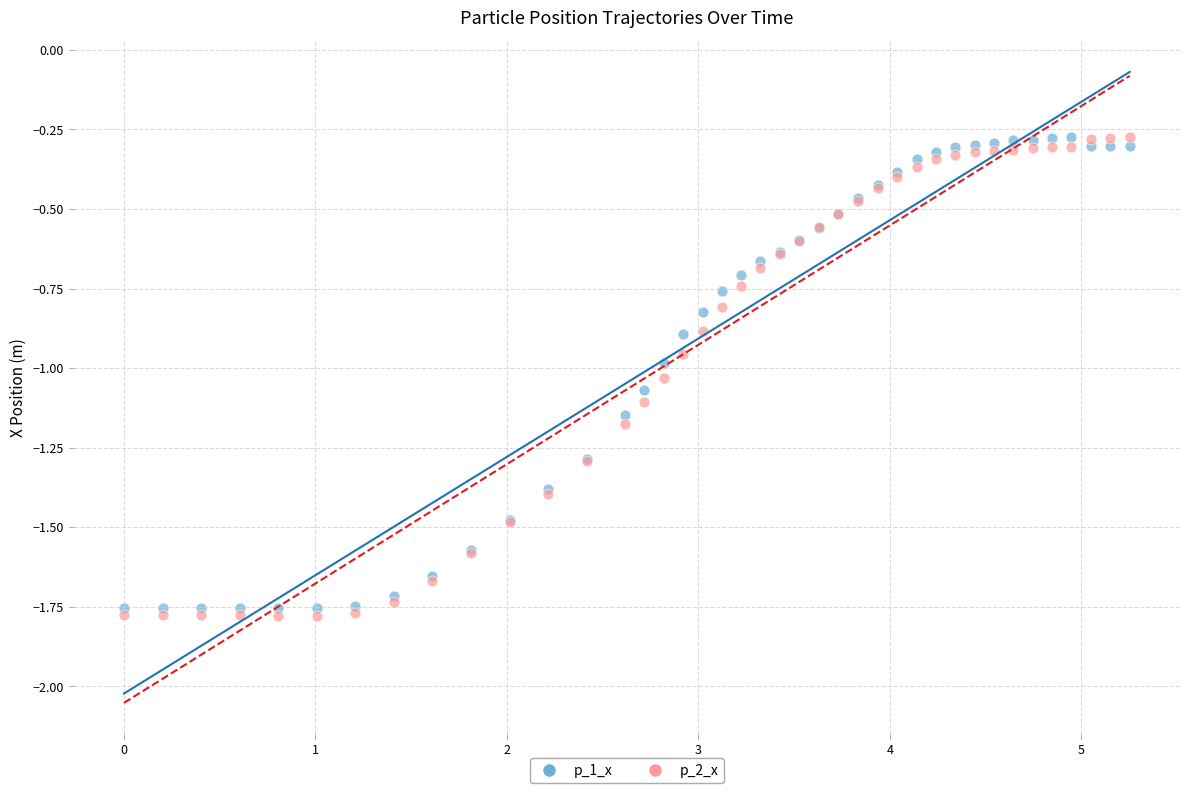

What are all the series names shown in the legend?

p_1_x, p_2_x